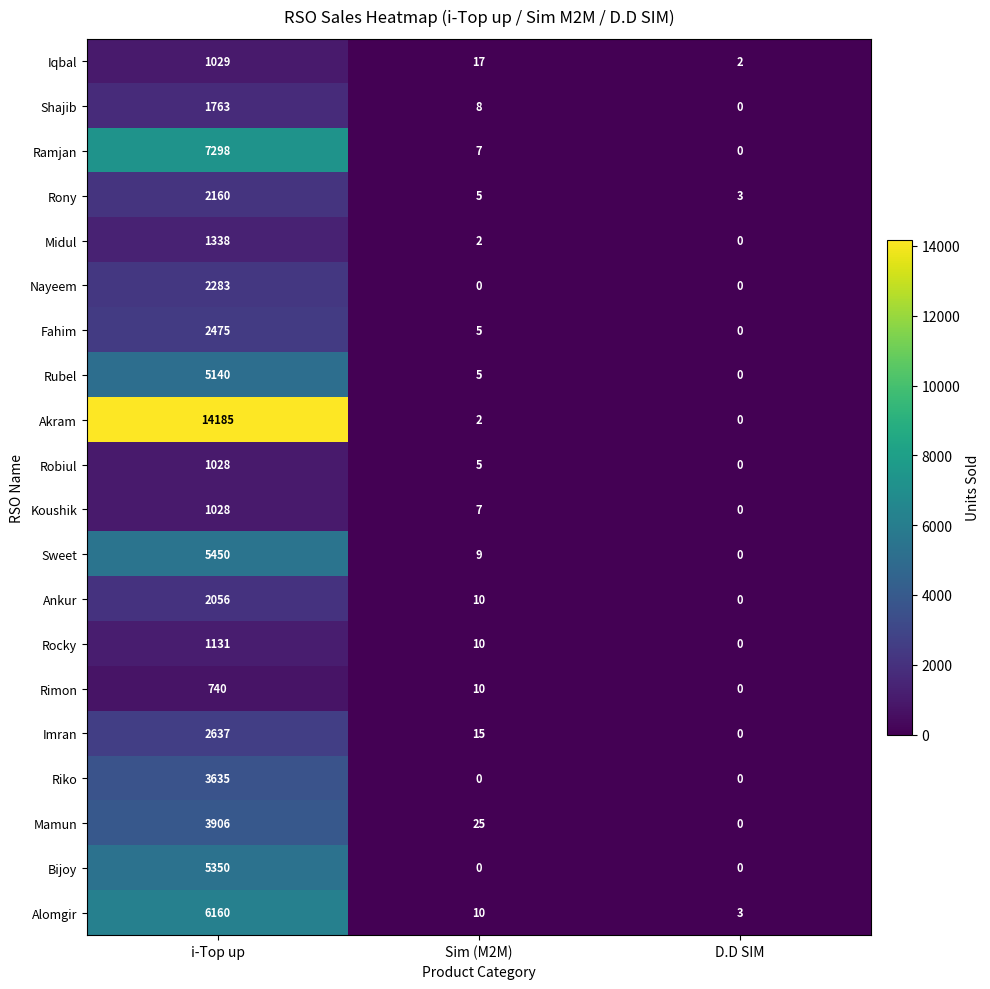

At which label is Fahim closest to 1237?

Sim (M2M)